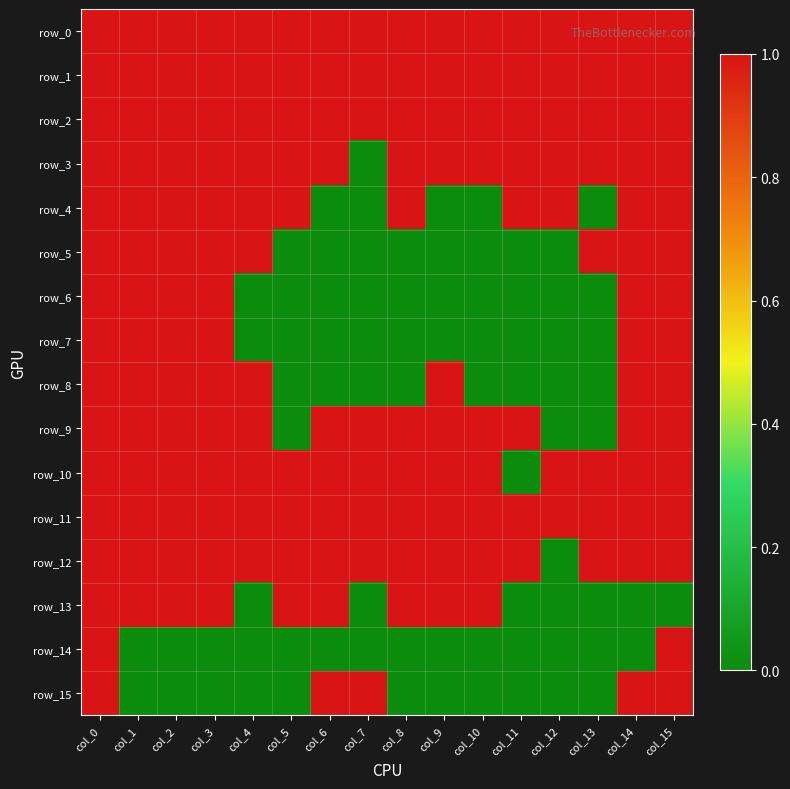

At col_11, list the series in order from smallest to largest.

row_5, row_6, row_7, row_8, row_10, row_13, row_14, row_15, row_0, row_1, row_2, row_3, row_4, row_9, row_11, row_12